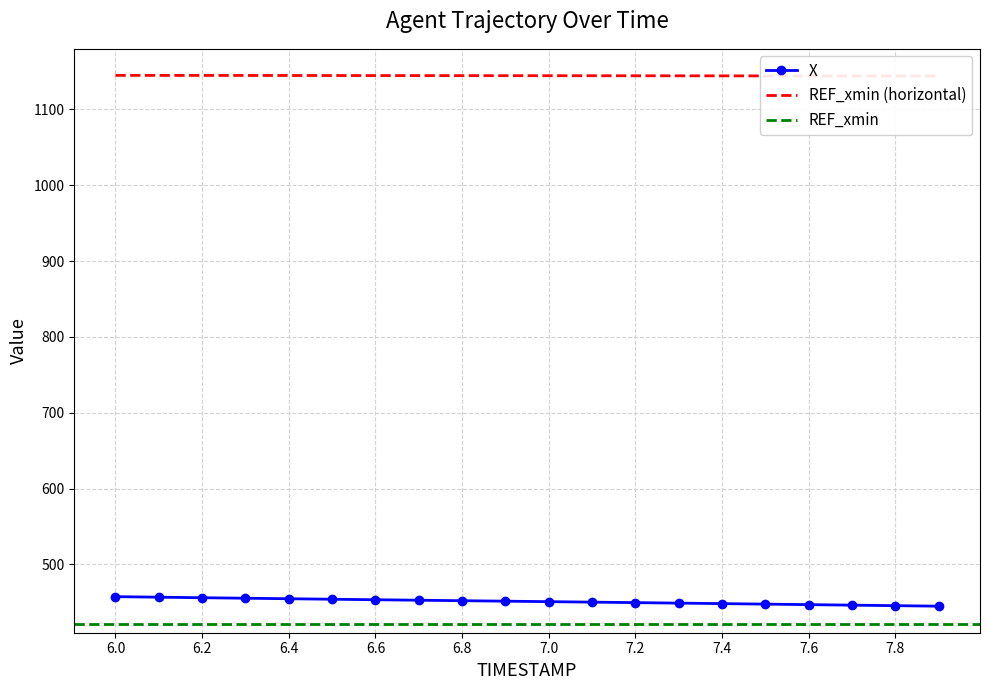

Which category has the lowest value across all series?

7.9